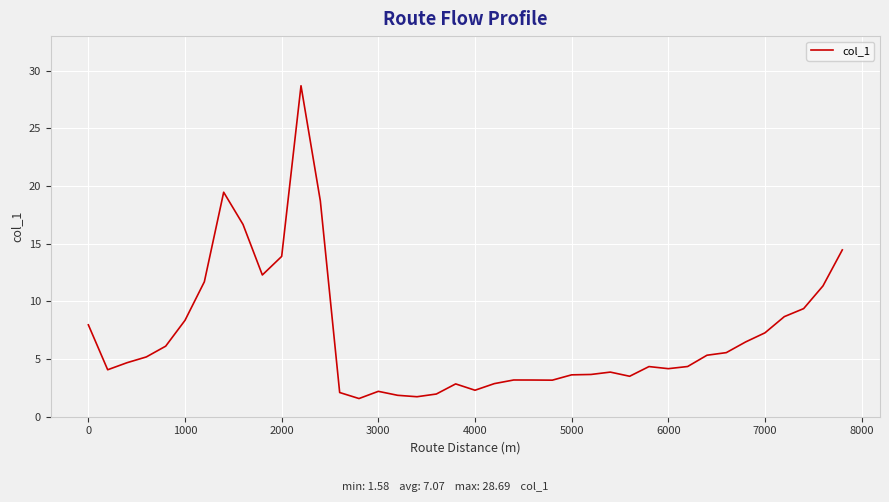

What is the greatest value displayed?

28.7